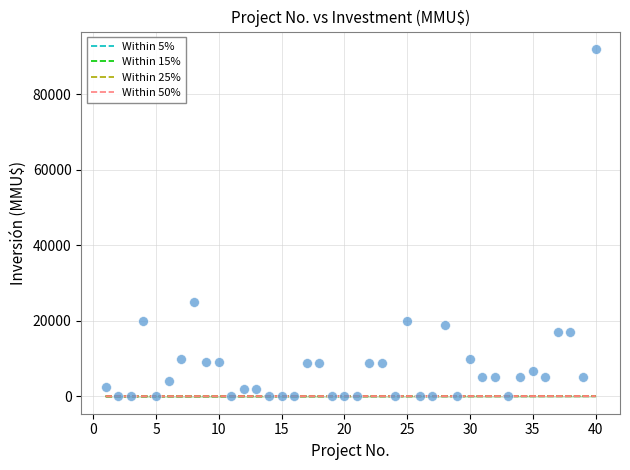

What Y value in the scatter plot is closest to 46005?

25000